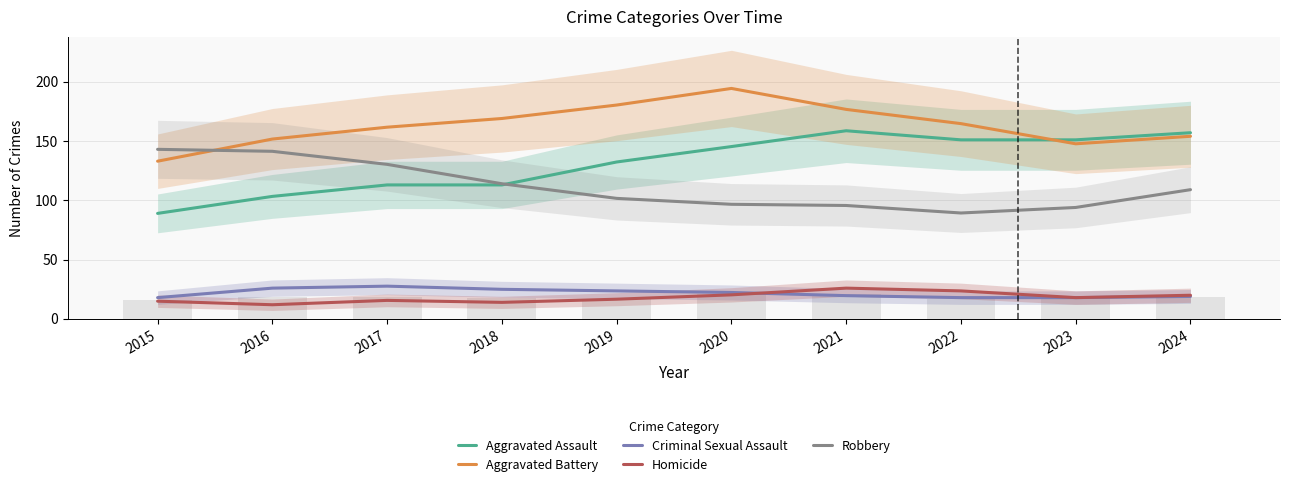

What is the maximum value for Aggravated Battery?

194.3